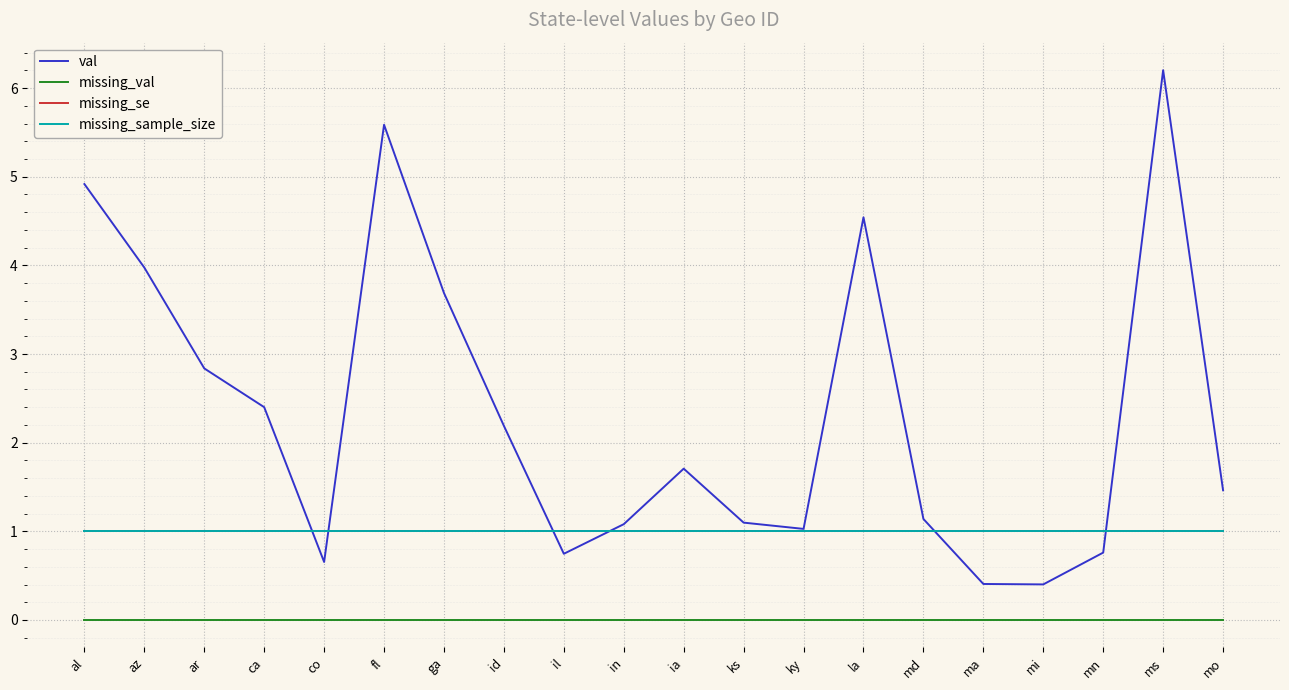

True or false: val and missing_sample_size cross at least once.

True